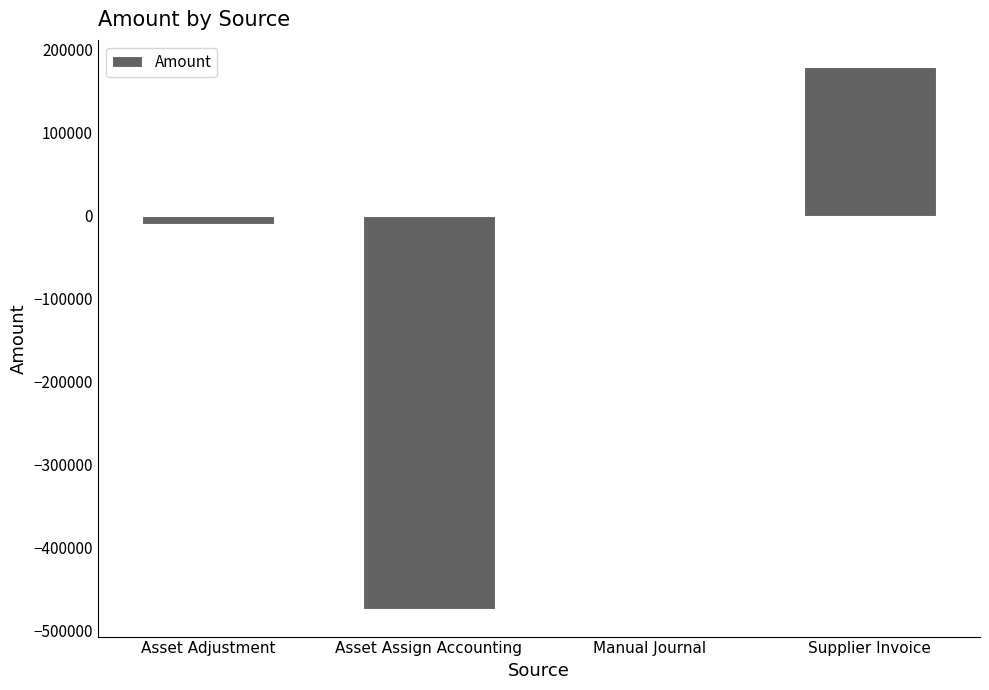

Which category has the highest value across all series?

Supplier Invoice